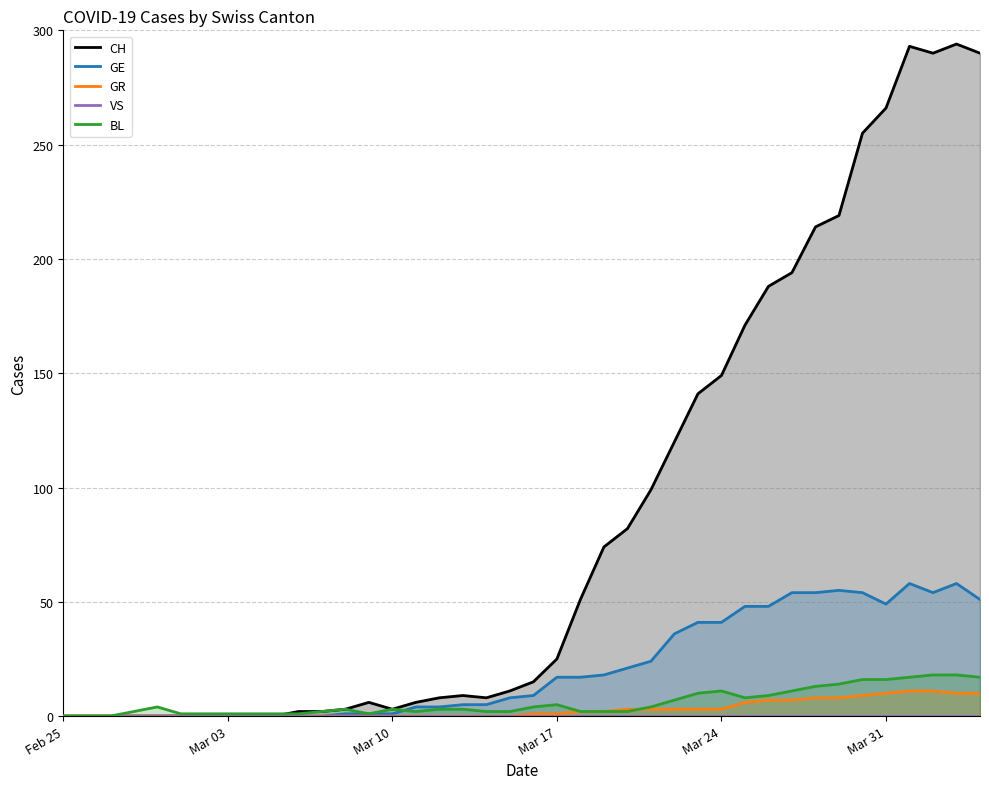

What is the maximum value for BL?

18